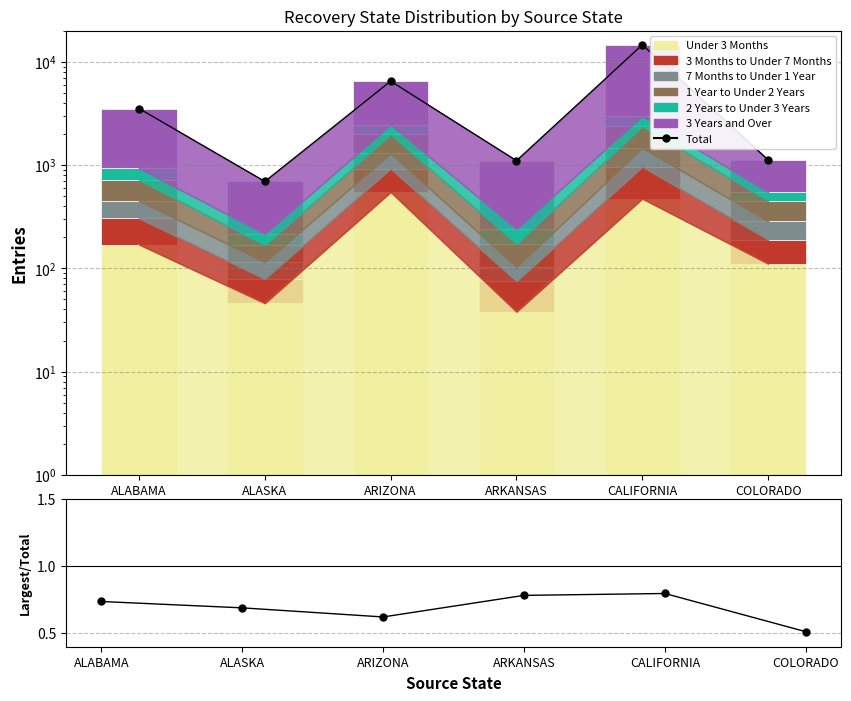

Reading left to right, extract all data points from this chart.

Under 3 Months: 170	46	548	38	473	111
3 Months to Under 7 Months: 135	33	377	37	492	79
7 Months to Under 1 Year: 146	36	376	28	501	96
1 Year to Under 2 Years: 267	53	678	70	907	167
2 Years to Under 3 Years: 214	48	482	68	616	96
3 Years and Over: 2598	478	4035	862	11619	575